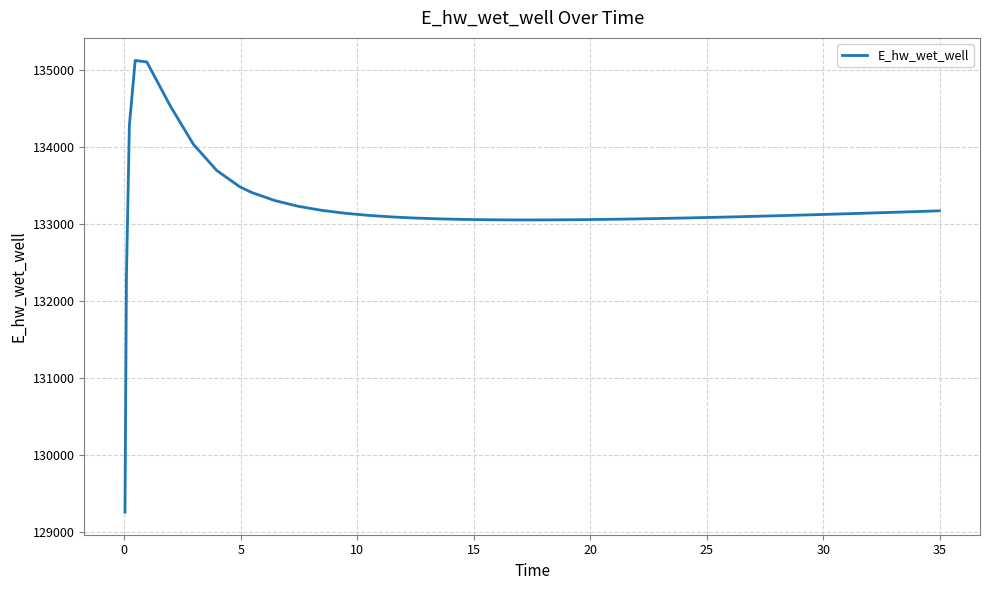

What is the minimum value shown in the chart?

129256.8